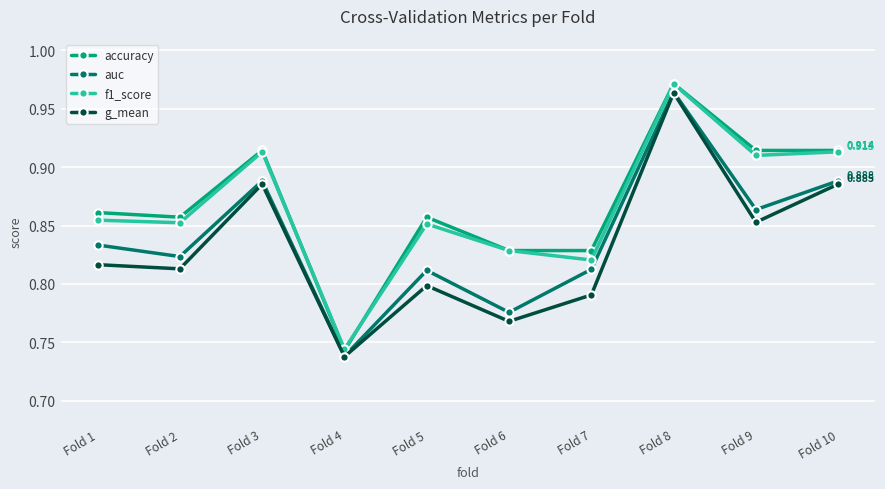

Where is the first local minimum for g_mean?

Fold 2